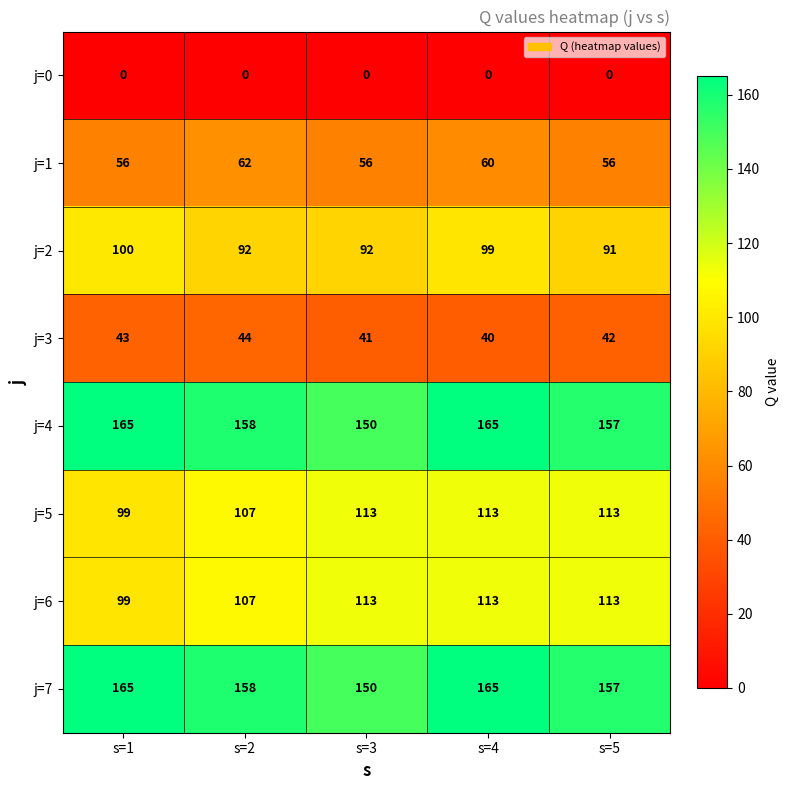

What is the spread (max minus min) of values at s=3?

150